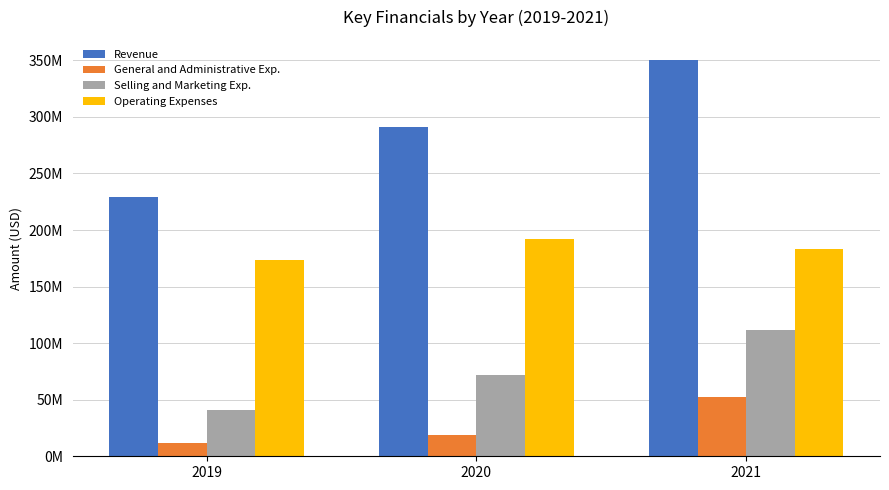

What are all the series names shown in the legend?

Revenue, General and Administrative Exp., Selling and Marketing Exp., Operating Expenses